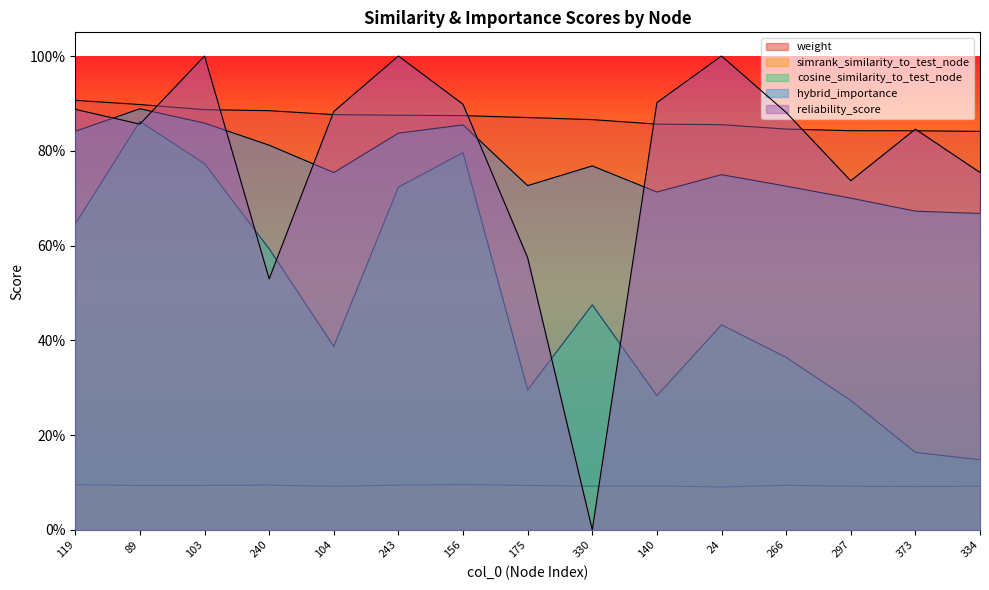

What is the sum of the weight values at 89 and 334?

1.7